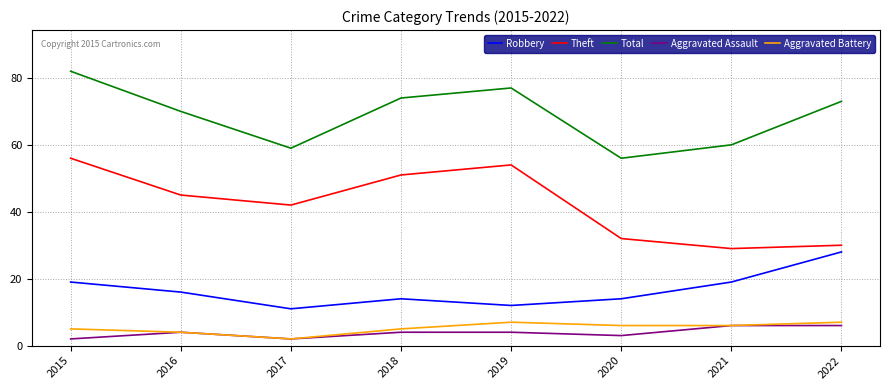

At which category does Total reach its first local peak?

2019